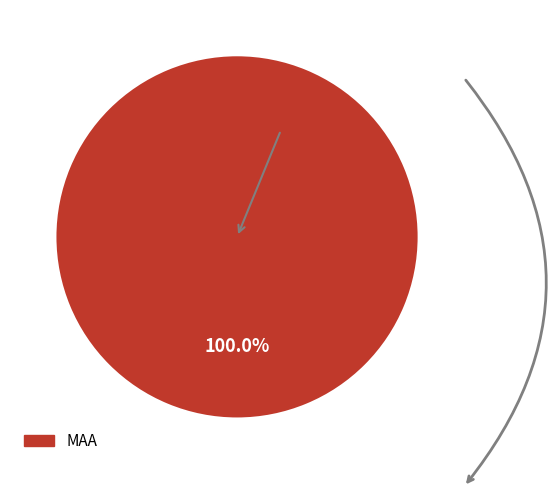

What is the largest slice in the pie chart?

MAA